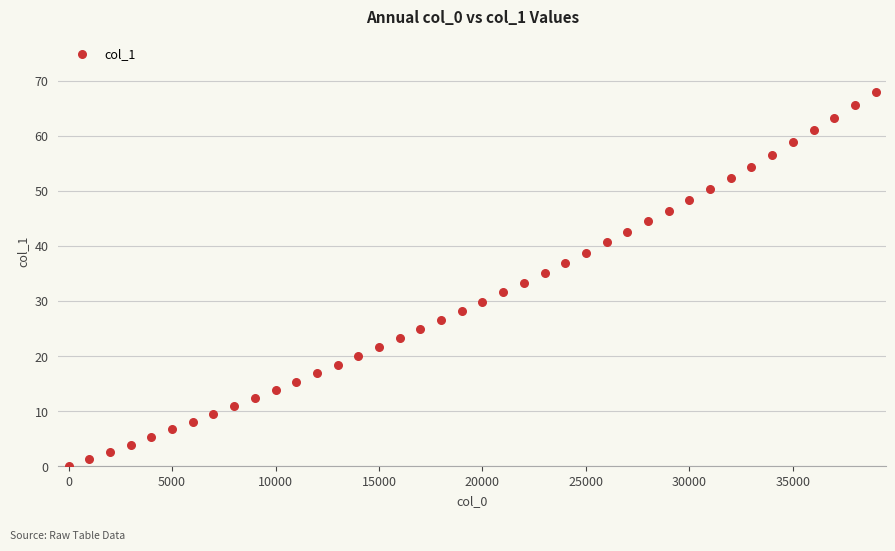

What is the range of X values (max minus min)?

39000.0